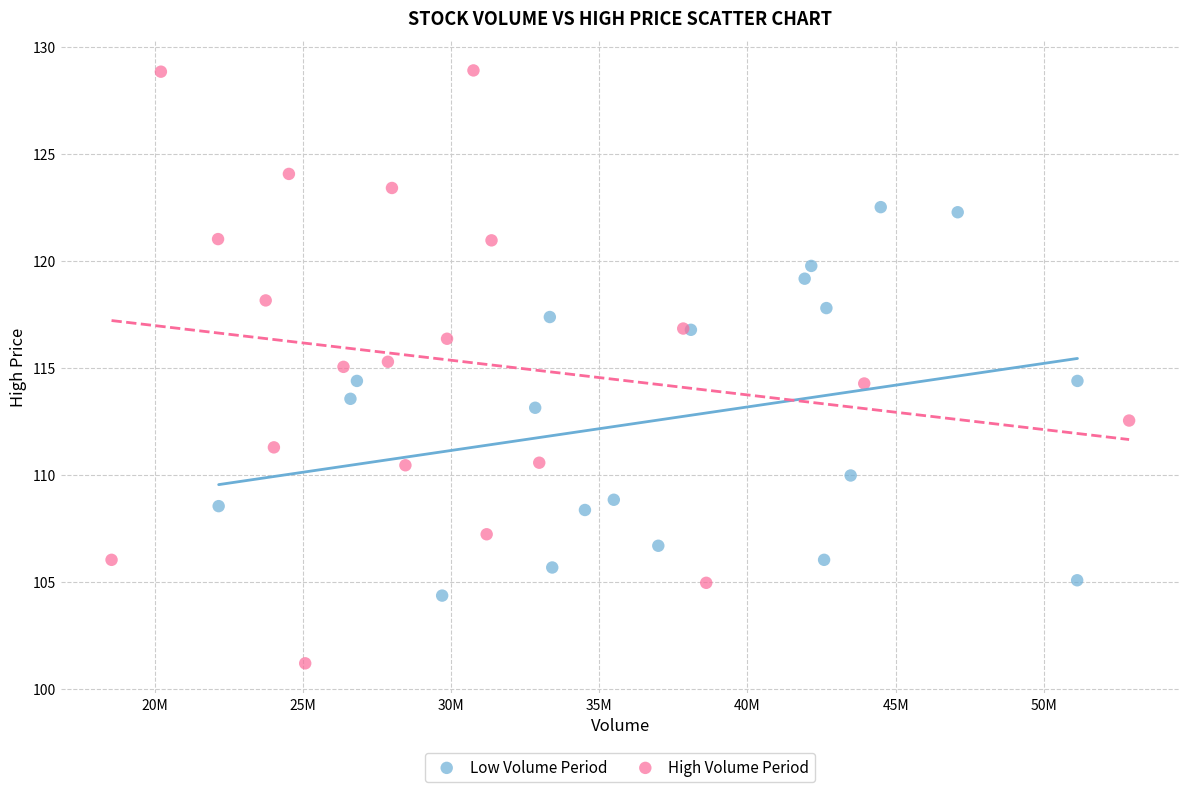

Which series reaches the maximum Y coordinate?

High Volume Period